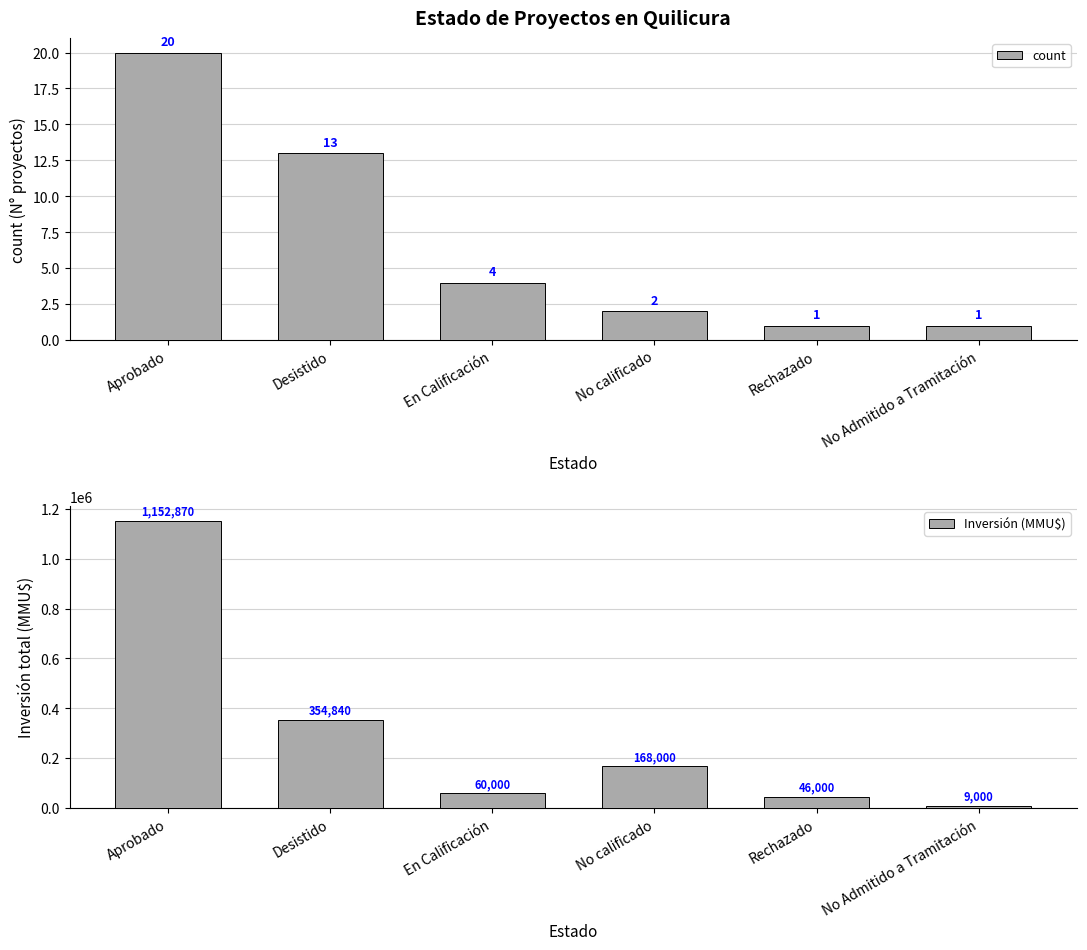

At No Admitido a Tramitación, list the series in order from smallest to largest.

count, Inversión (MMU$)